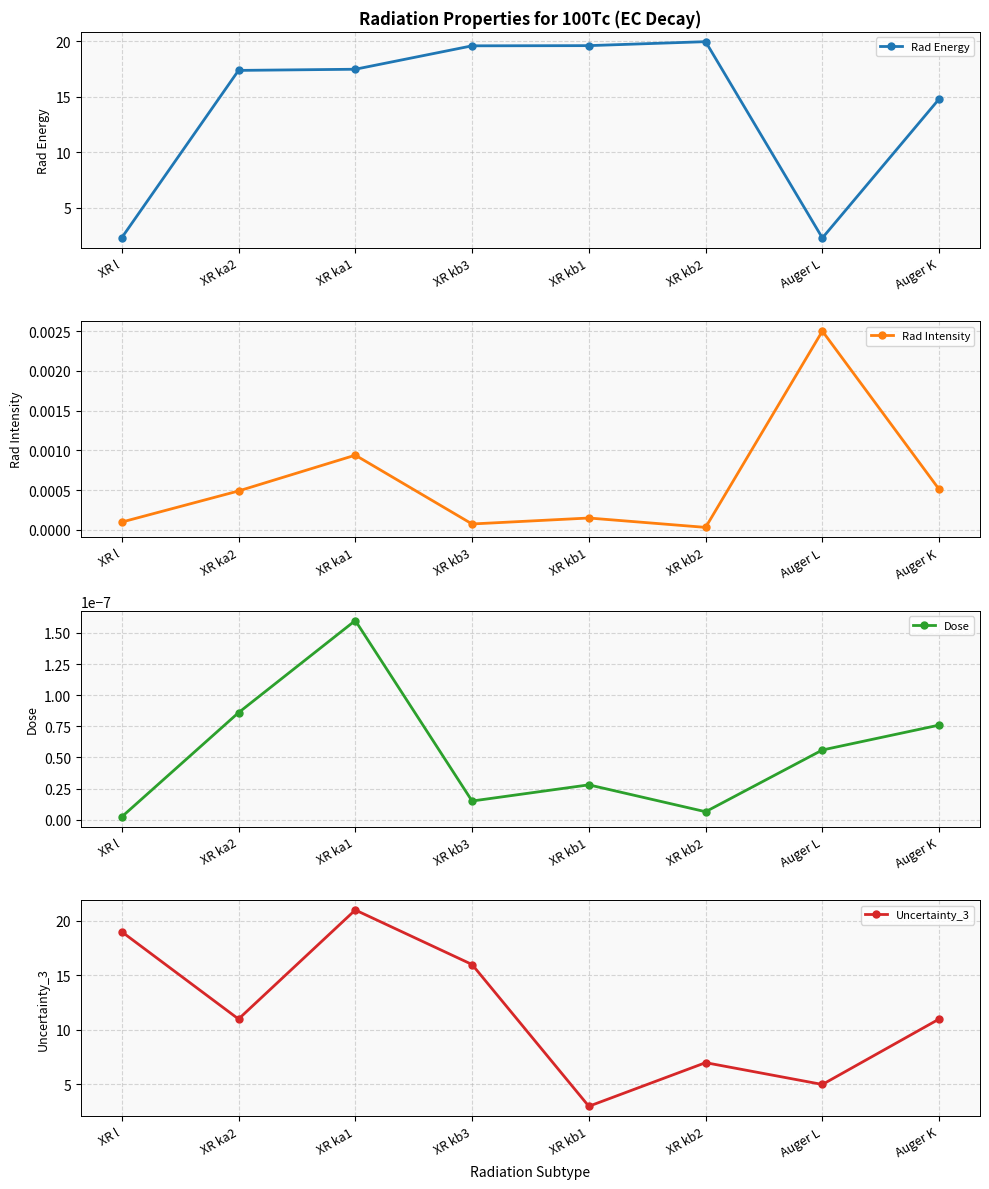

What are all the series names shown in the legend?

Rad Energy, Rad Intensity, Dose, Uncertainty_3